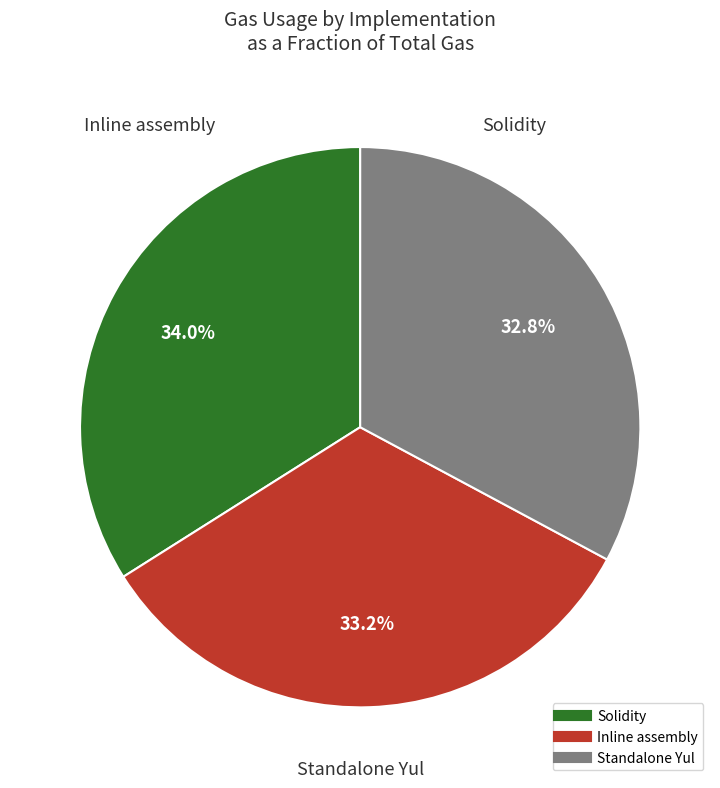

Which has a higher value, Solidity or Standalone Yul?

Solidity